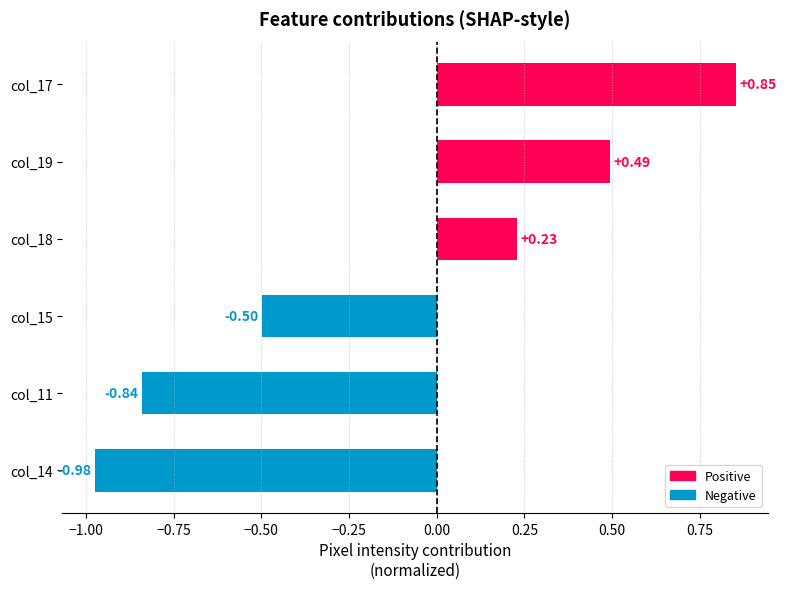

Rank the categories by value from lowest to highest.

col_14, col_11, col_15, col_18, col_19, col_17